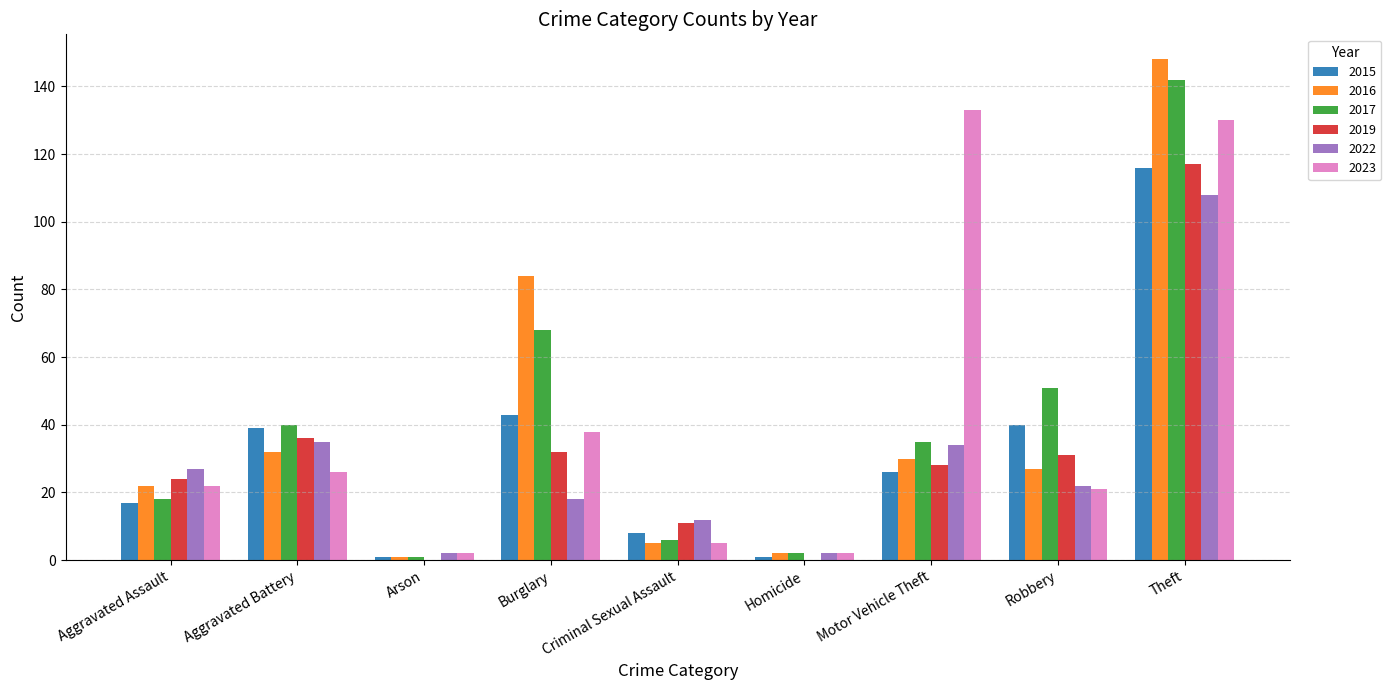

The 2023 series shows 58 at Burglary. True or false?

False